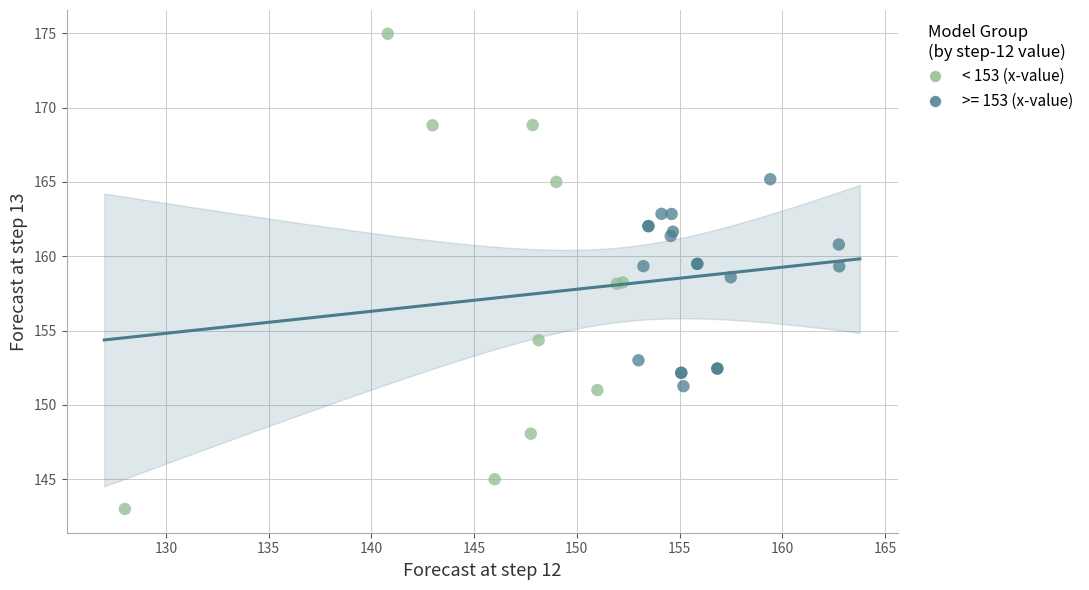

Which series has the largest Y range (max minus min)?

< 153 (x-value)